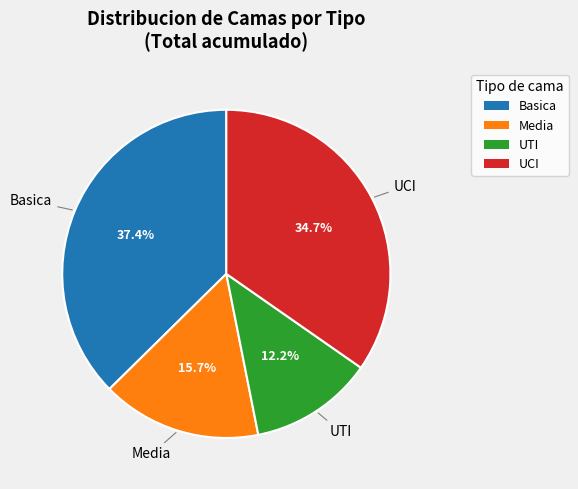

Is it true that Media is 10% of the pie?

False